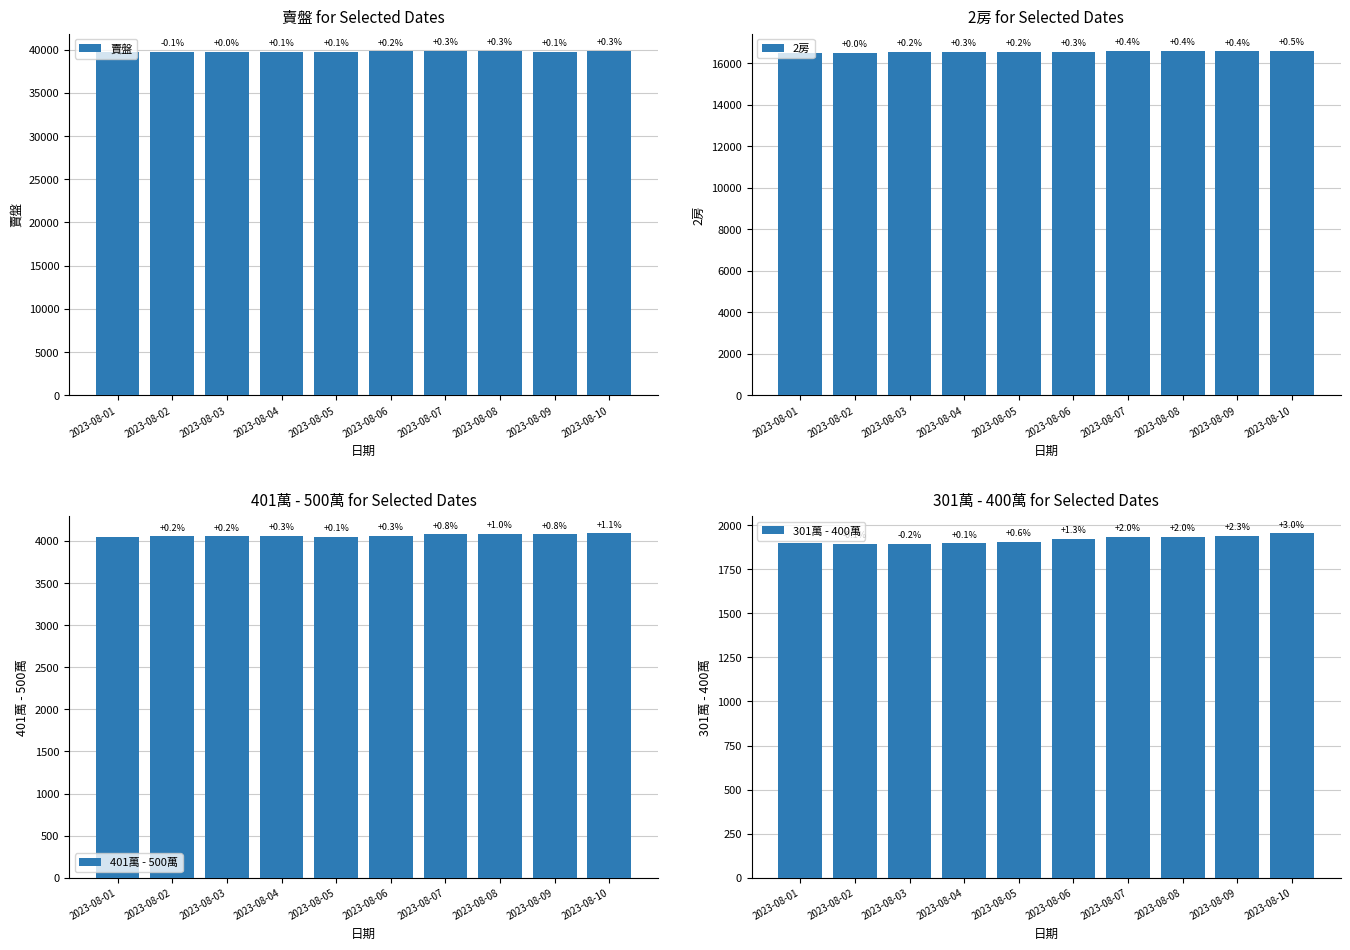

What is the sum of the 賣盤 values at 2023-08-03 and 2023-08-02?

79498